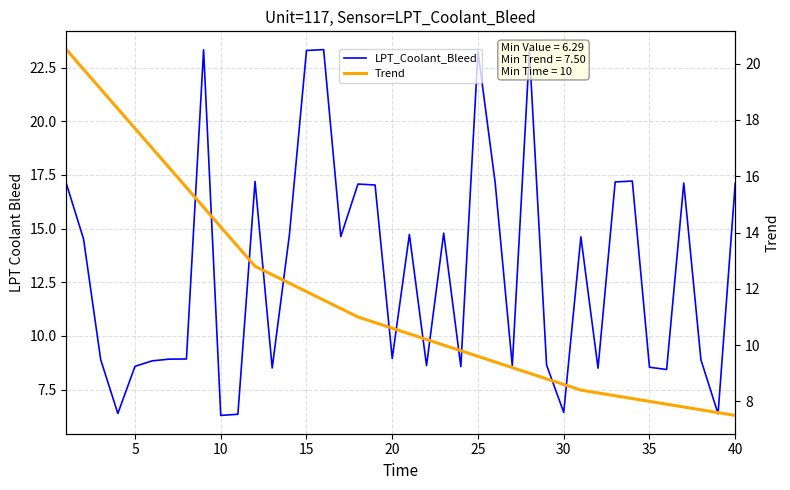

What is the sum of all LPT_Coolant_Bleed values?

520.7